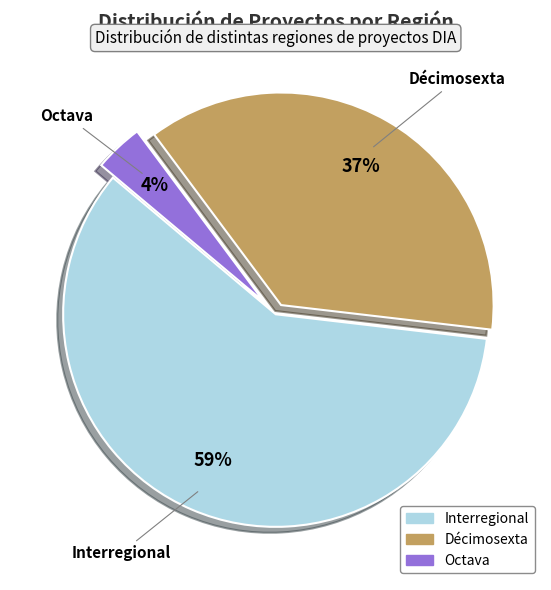

What percentage is the Octava slice, to the nearest percent?

4%